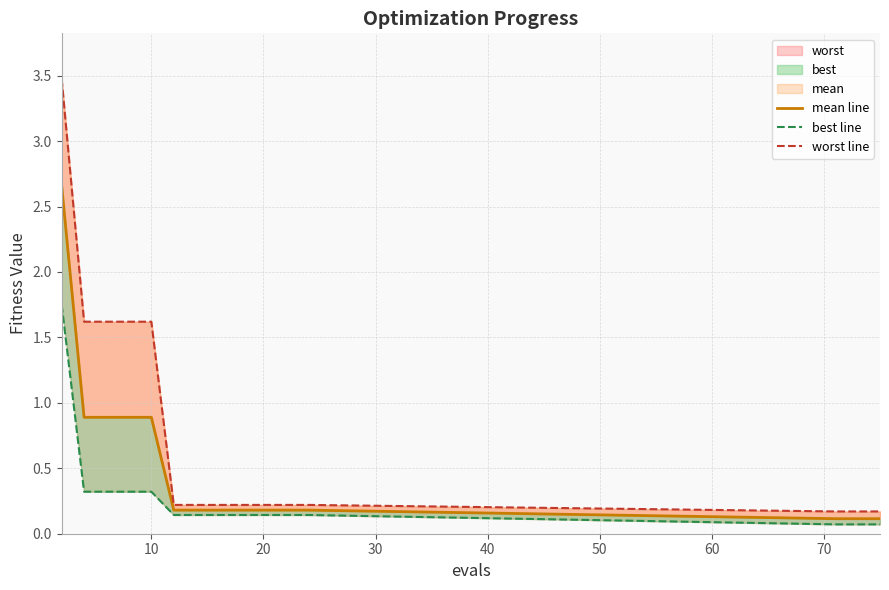

Does the chart display data point markers on the line(s)?

No